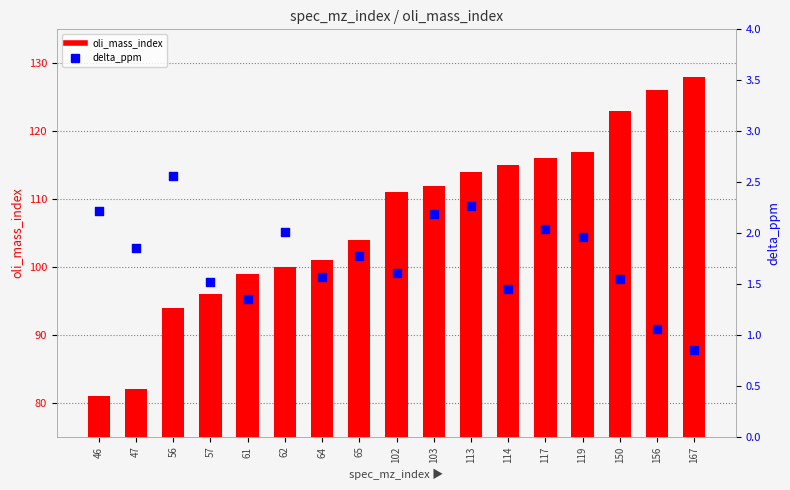

Is the value of delta_ppm at 46 greater than the value of oli_mass_index at 156?

No